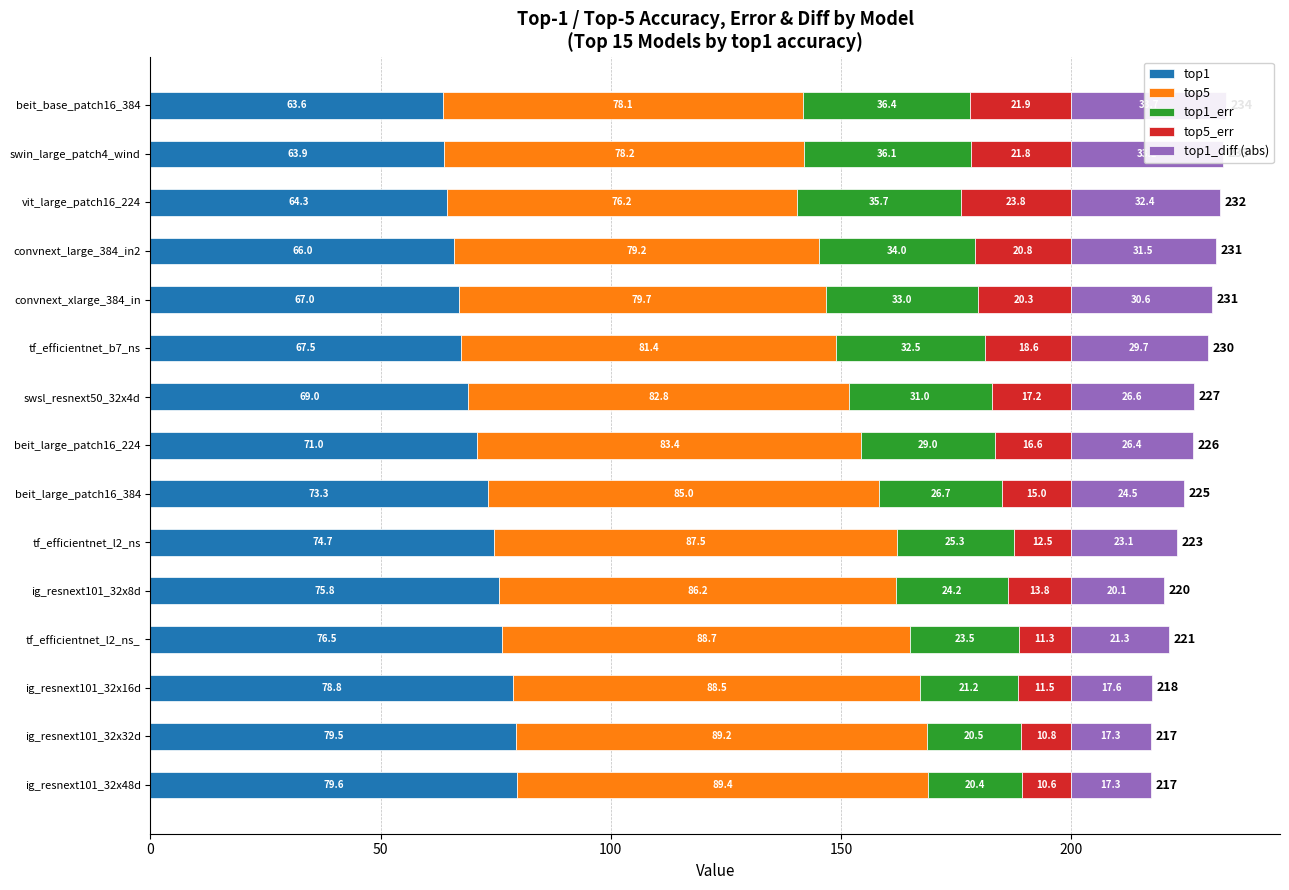

What is the difference between the highest and lowest values at convnext_large_384_in2?

58.4